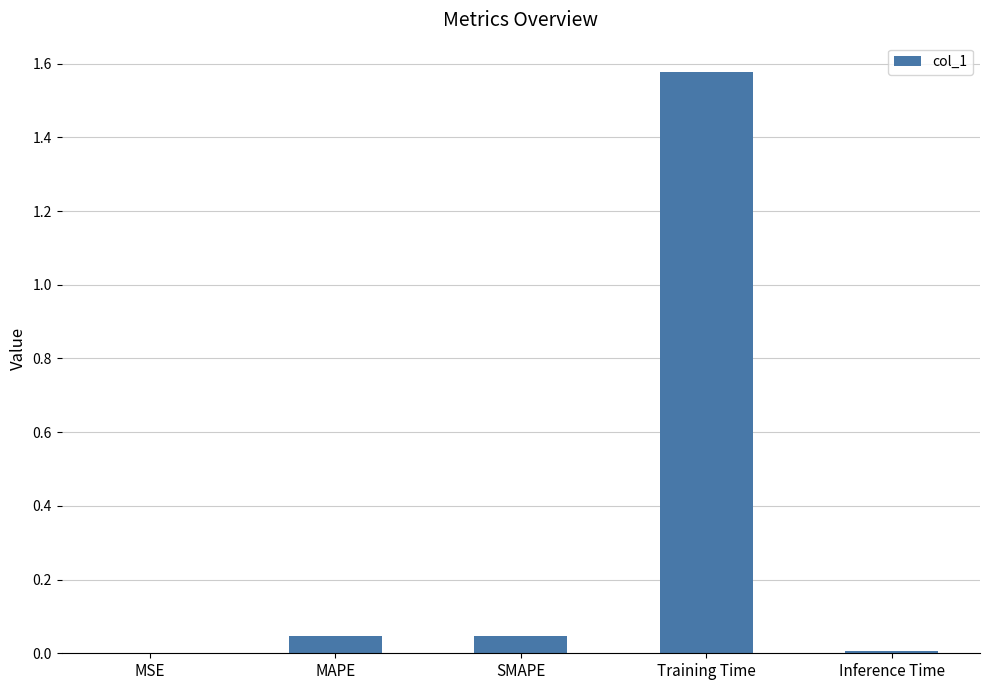

Which category has the highest value across all series?

Training Time